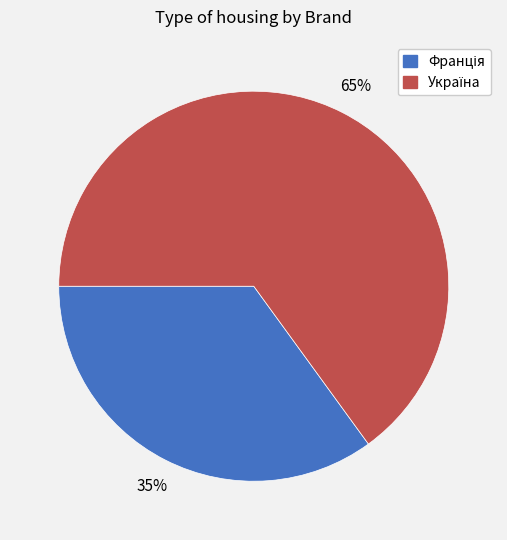

How many slices are in this pie chart?

2